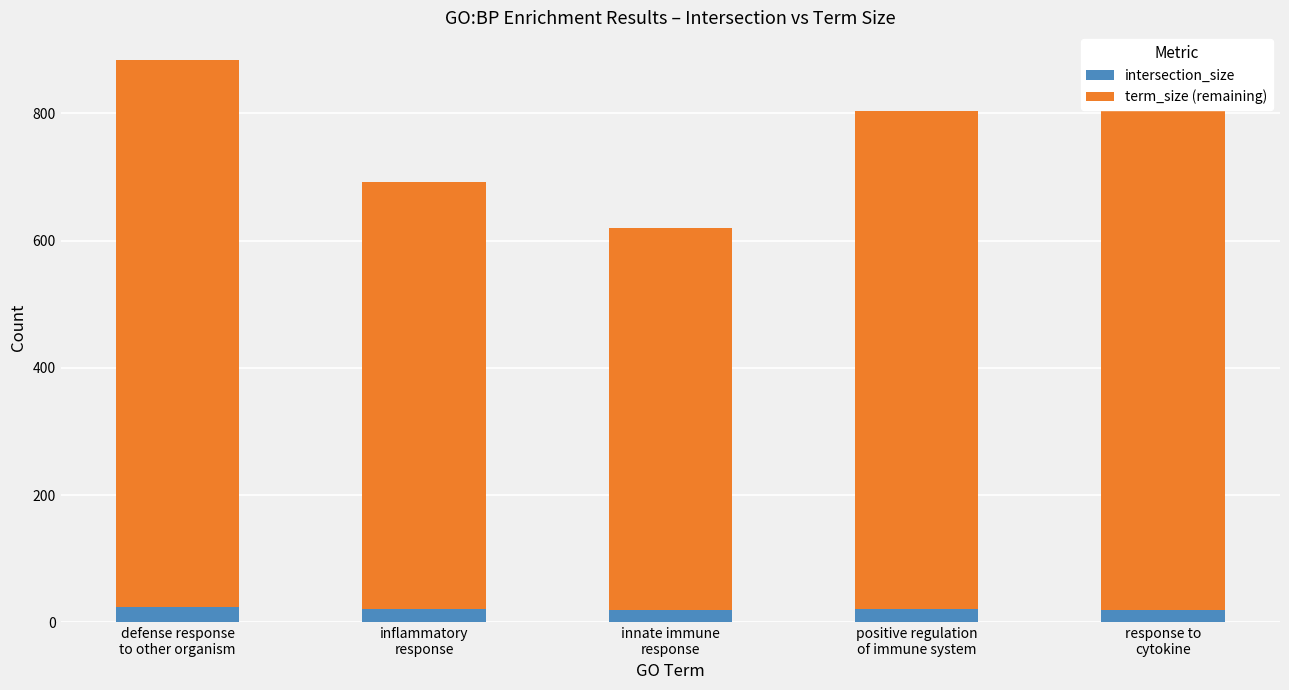

Which has a higher value, inflammatory
response or defense response
to other organism?

defense response
to other organism